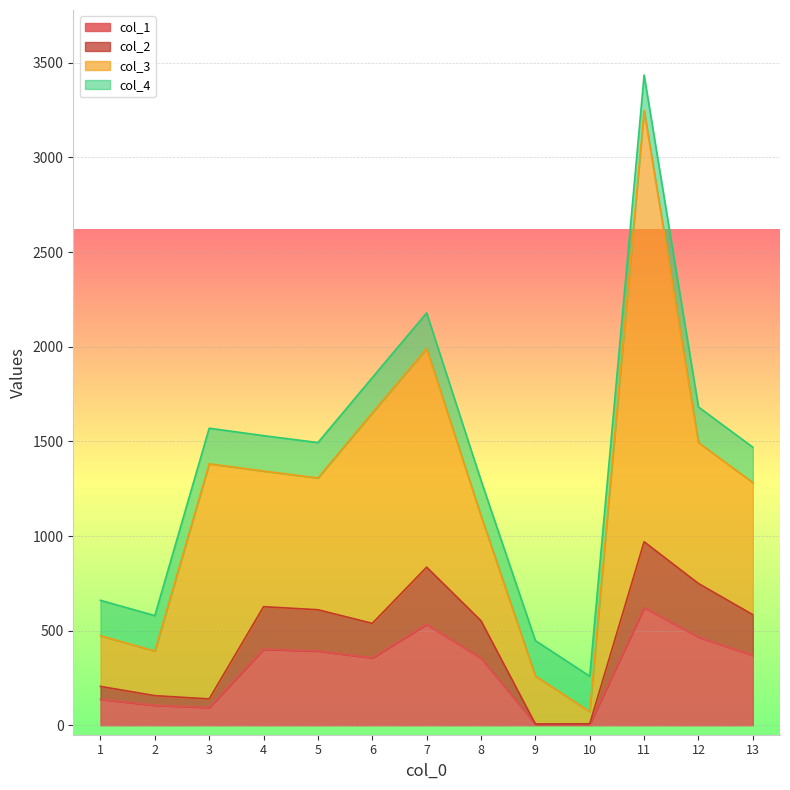

How many interior local peaks does the col_2 series have?

3